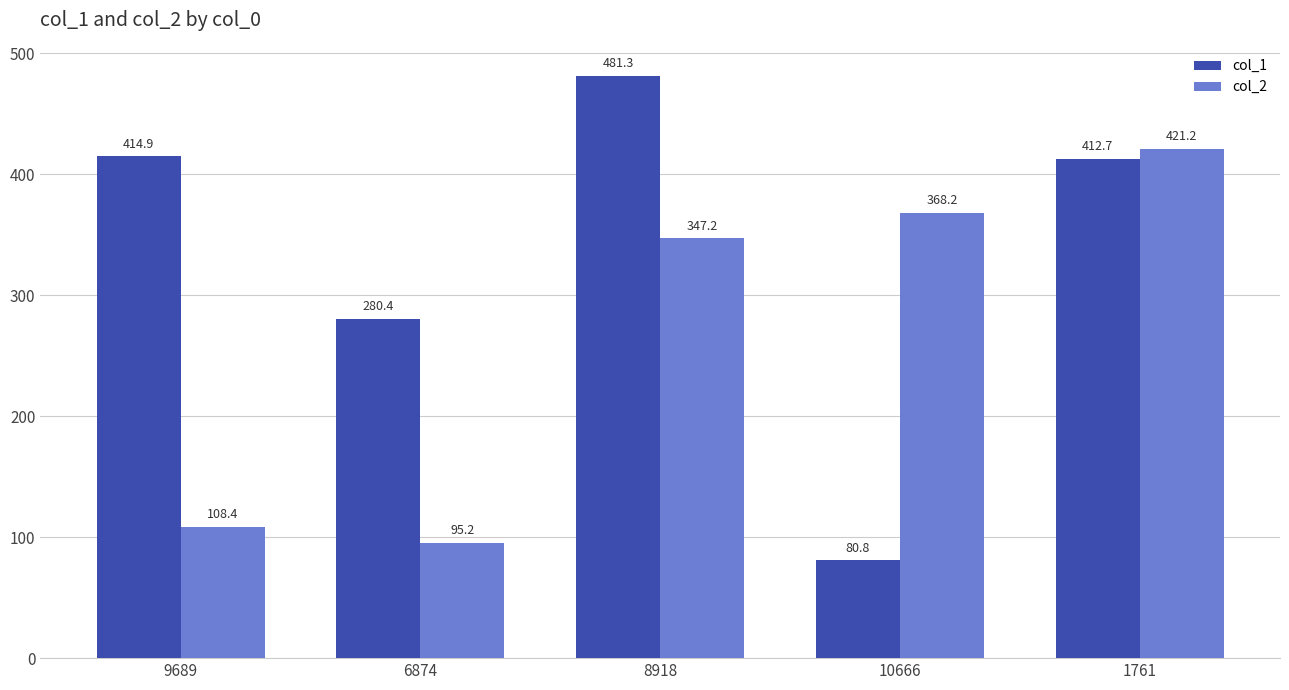

What is the average value of the col_2 series?

268.0